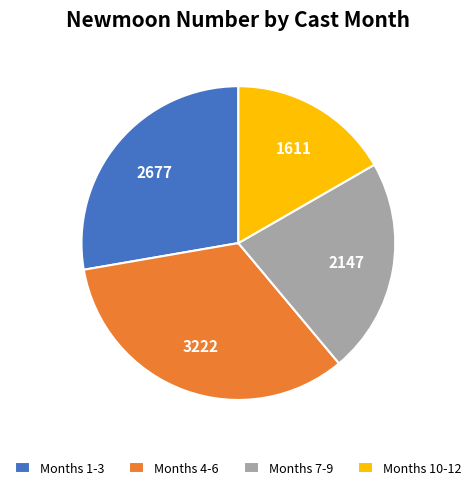

Rank the categories by value from highest to lowest.

Months 4-6, Months 1-3, Months 7-9, Months 10-12